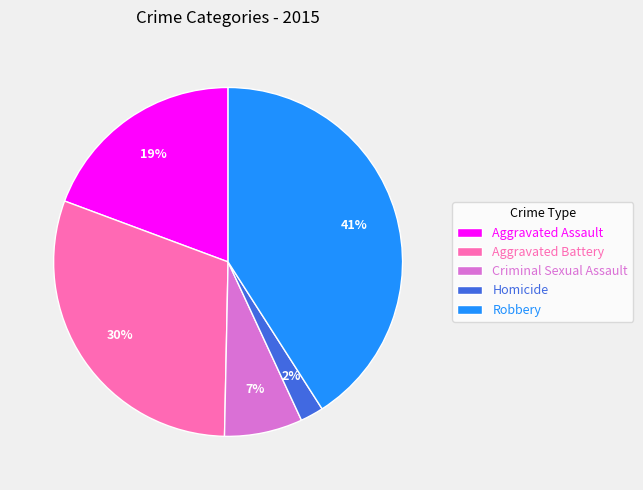

Do Aggravated Battery and Homicide together represent more than half of the pie?

No